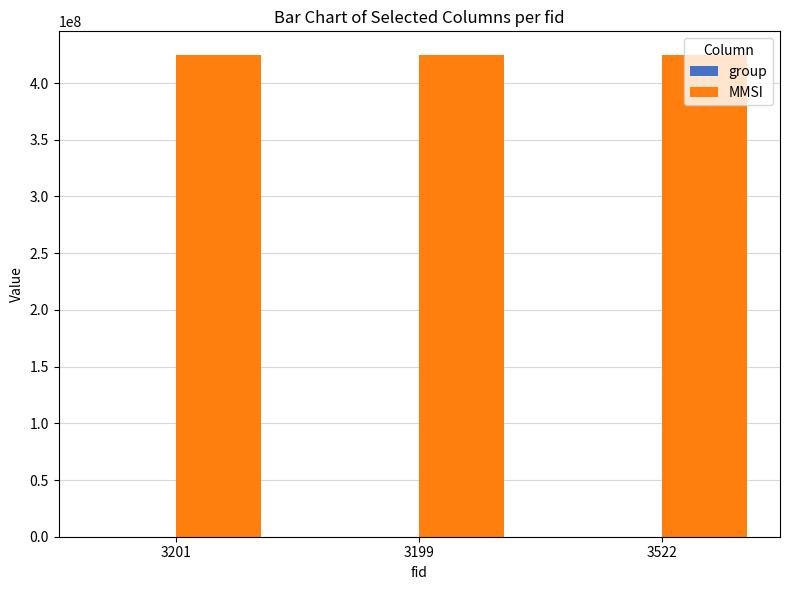

Is it true that MMSI equals 574557076 at 3522?

False